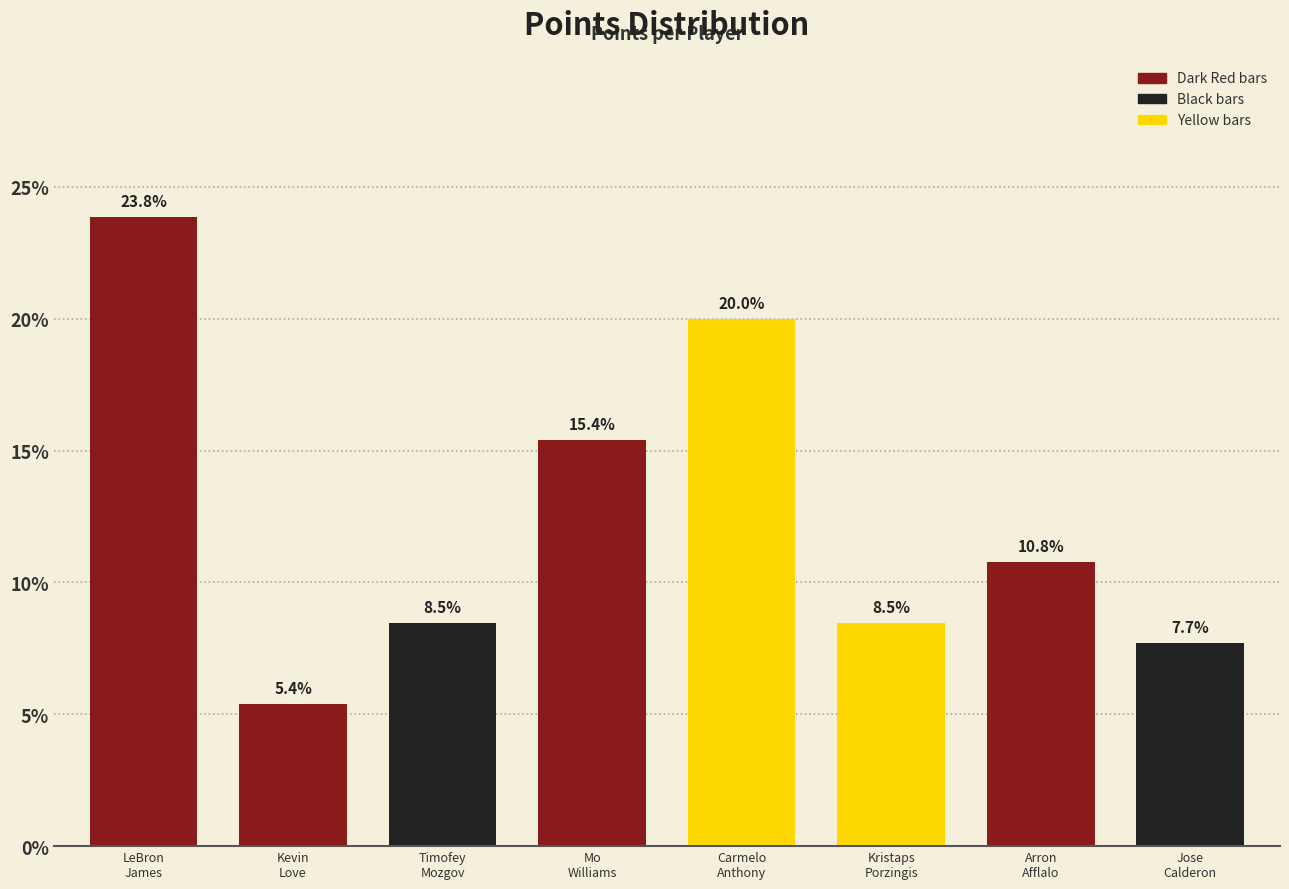

Reading left to right, extract all data points from this chart.

23.8	5.4	8.5	15.4	20.0	8.5	10.8	7.7